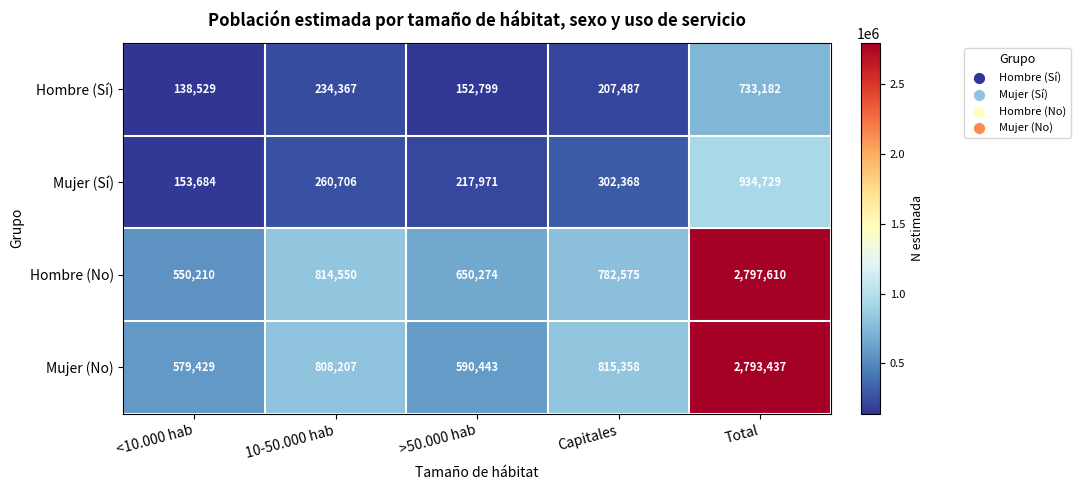

How many categories are shown in the chart?

5